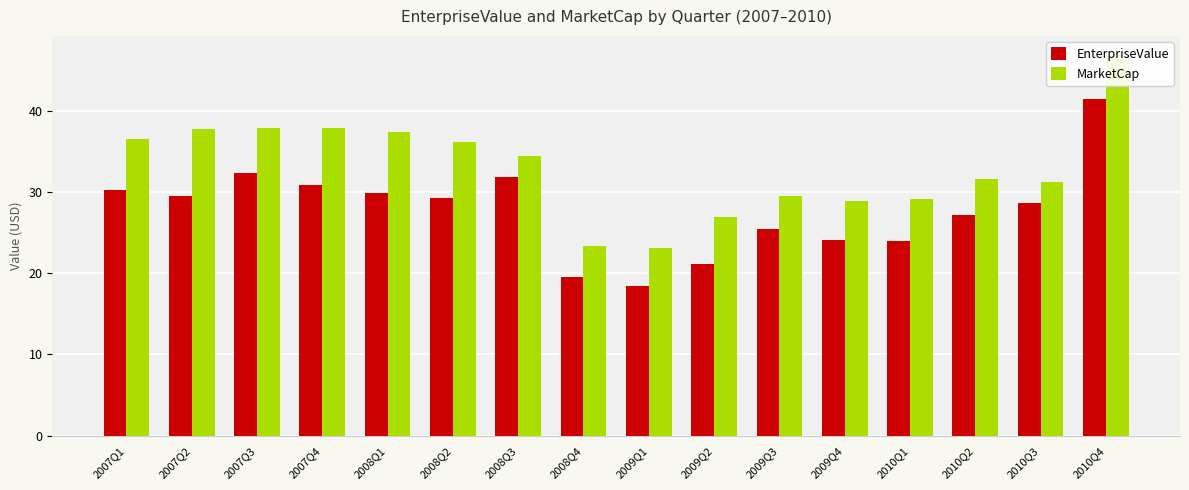

Rank the series at 2009Q3 from highest to lowest value.

MarketCap, EnterpriseValue